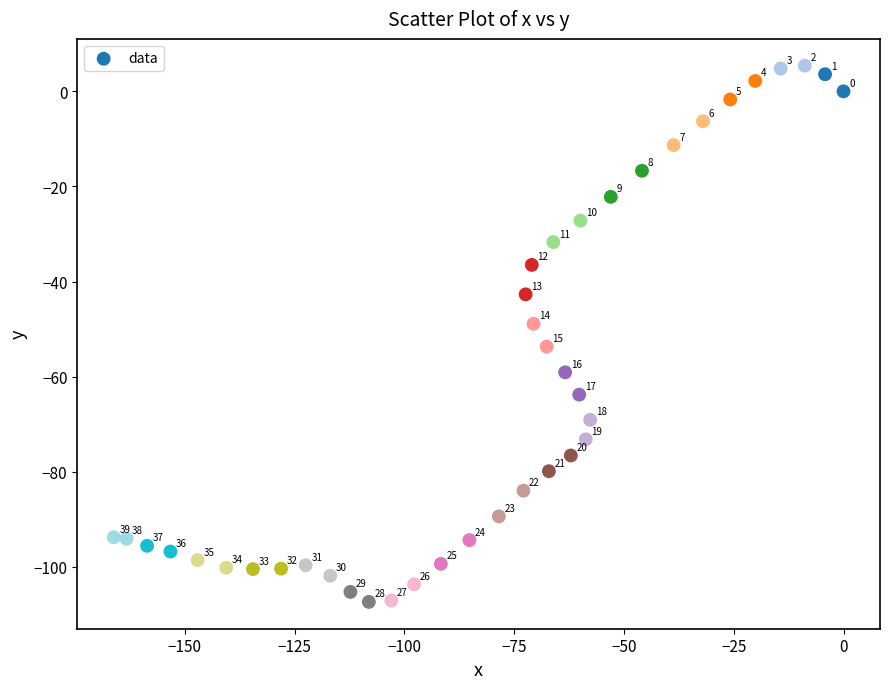

What is the range of X values (max minus min)?

166.2